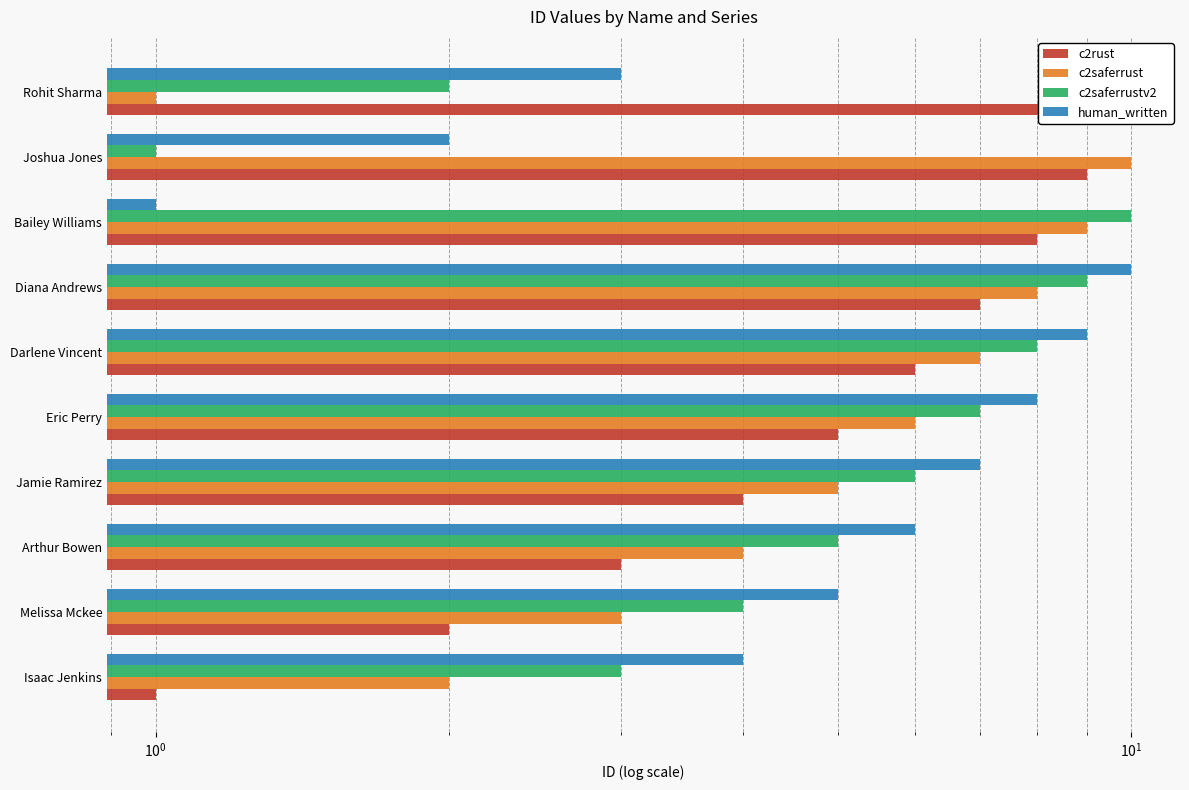

Reading left to right, transcribe all the data shown in this chart.

c2rust: 1	2	3	4	5	6	7	8	9	10
c2saferrust: 2	3	4	5	6	7	8	9	10	1
c2saferrustv2: 3	4	5	6	7	8	9	10	1	2
human_written: 4	5	6	7	8	9	10	1	2	3